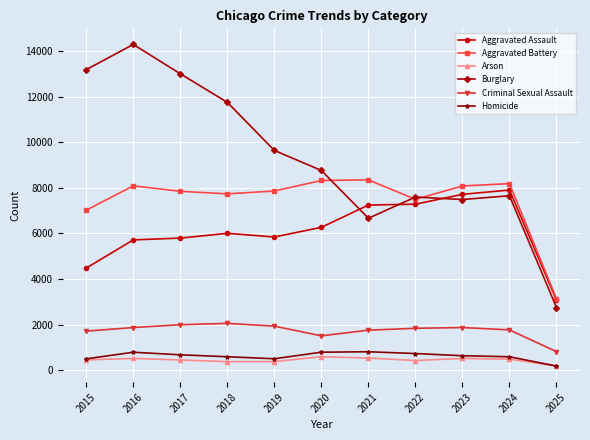

Between 2016 and 2018, which series saw the biggest shift?

Burglary